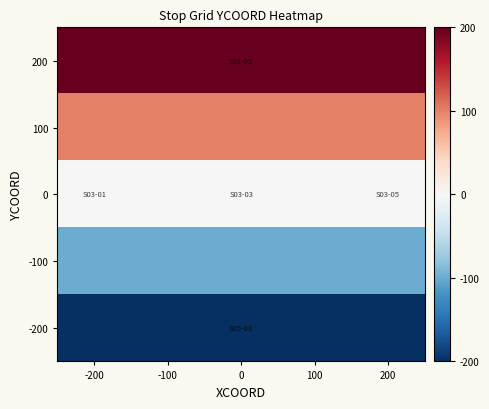

Reading left to right, what are all the values shown in this chart?

200: -200=200	-100=200	0=200	100=200	200=200
100: -200=100	-100=100	0=100	100=100	200=100
0: -200=0	-100=0	0=0	100=0	200=0
-100: -200=-100	-100=-100	0=-100	100=-100	200=-100
-200: -200=-200	-100=-200	0=-200	100=-200	200=-200